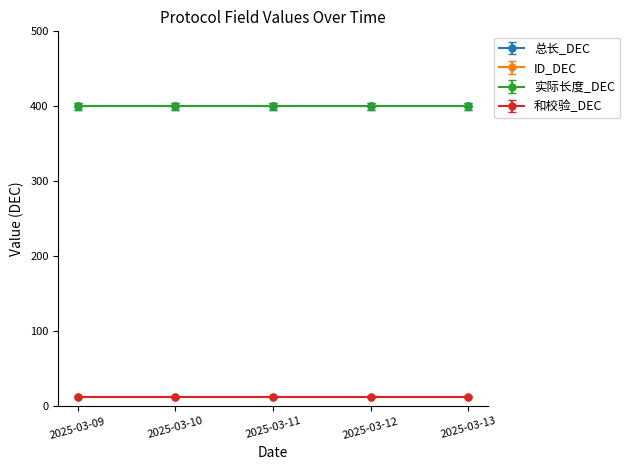

Which category has the lowest value across all series?

2025-03-09